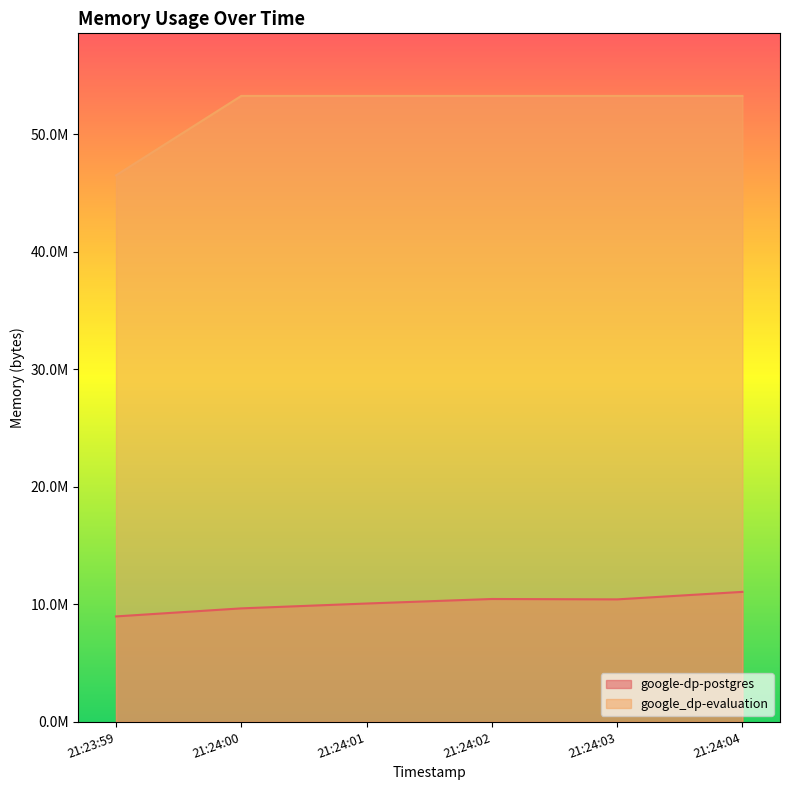

True or false: google-dp-postgres and google_dp-evaluation cross at least once.

False